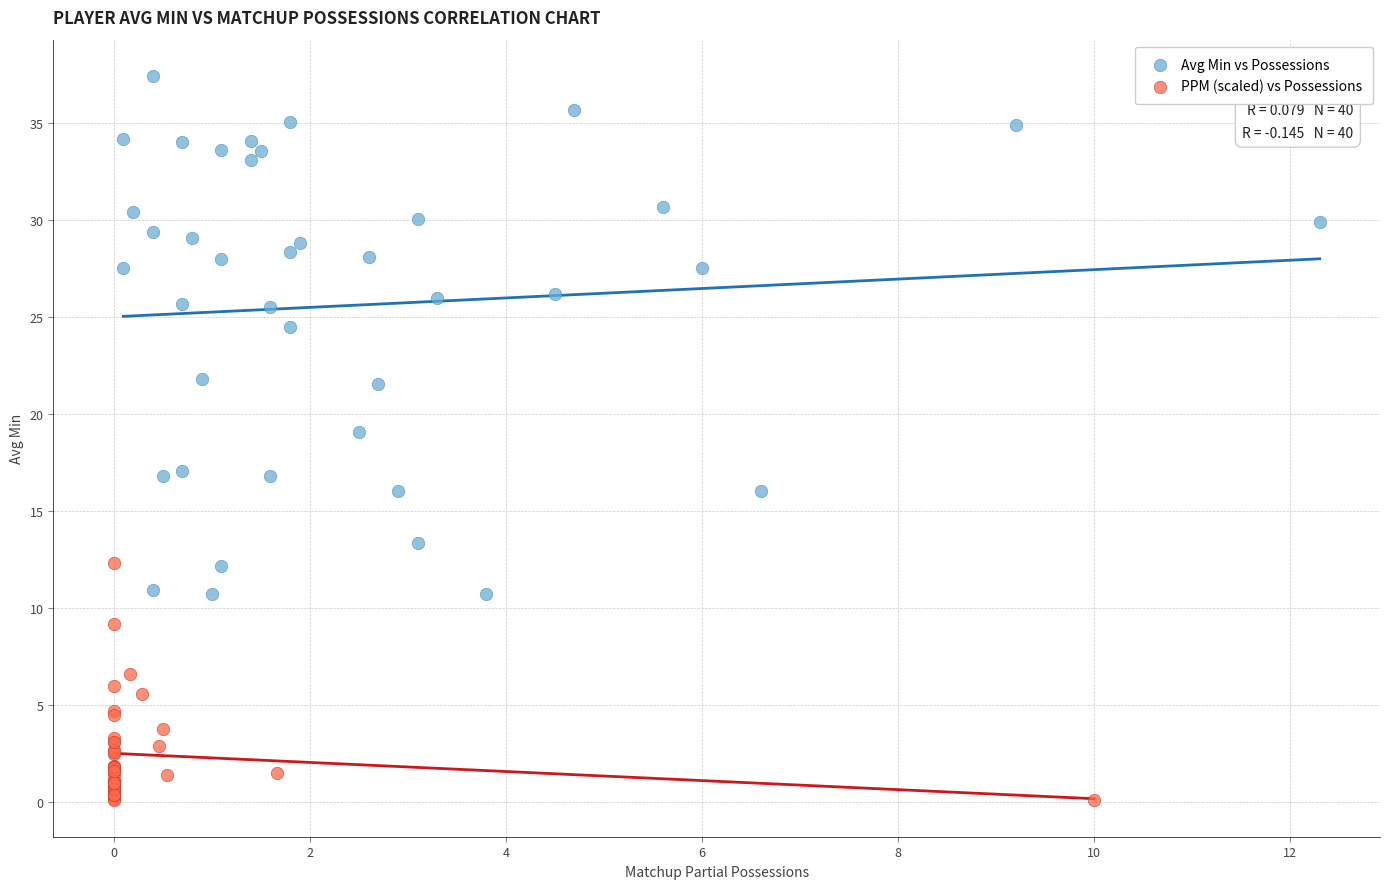

Which series has the widest spread of Y values?

Avg Min vs Possessions